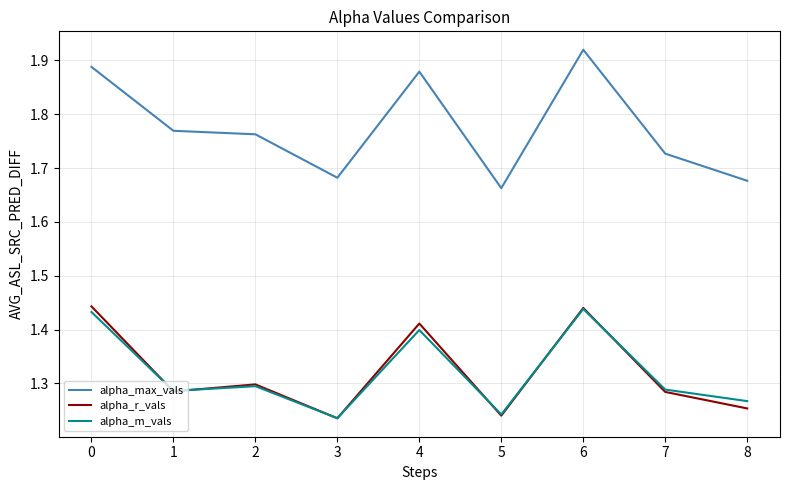

How many series are shown in this chart?

3